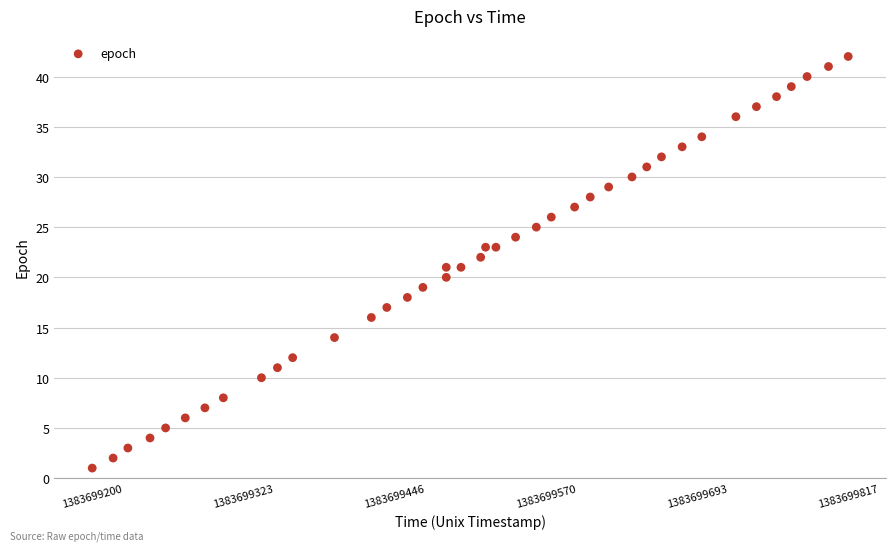

What is the range of Y values (max minus min)?

41